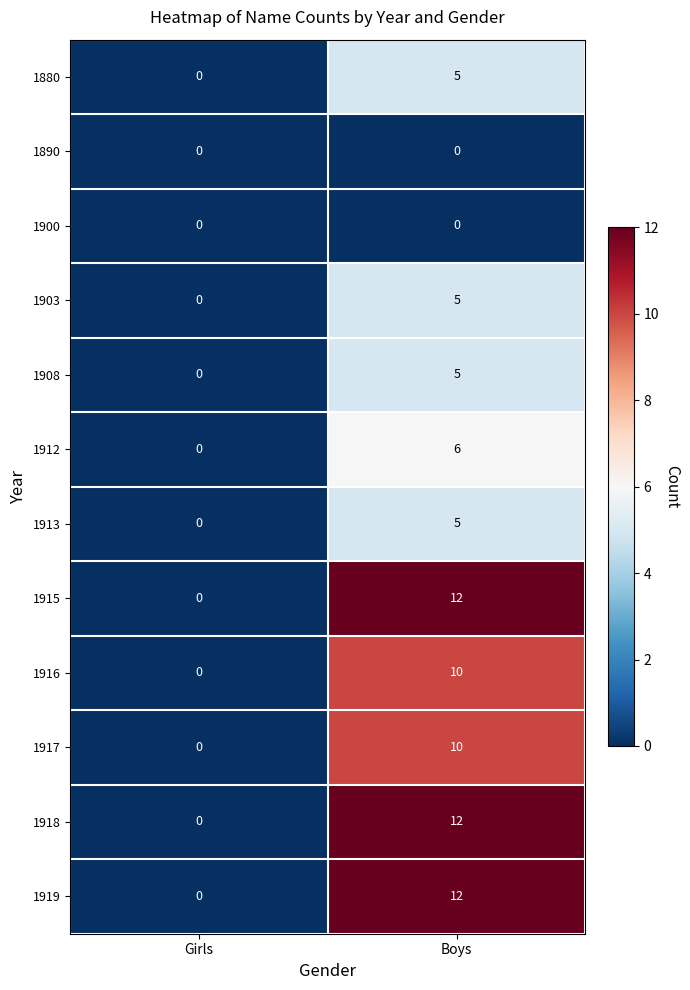

Is it true that 1915 equals 17 at Boys?

False